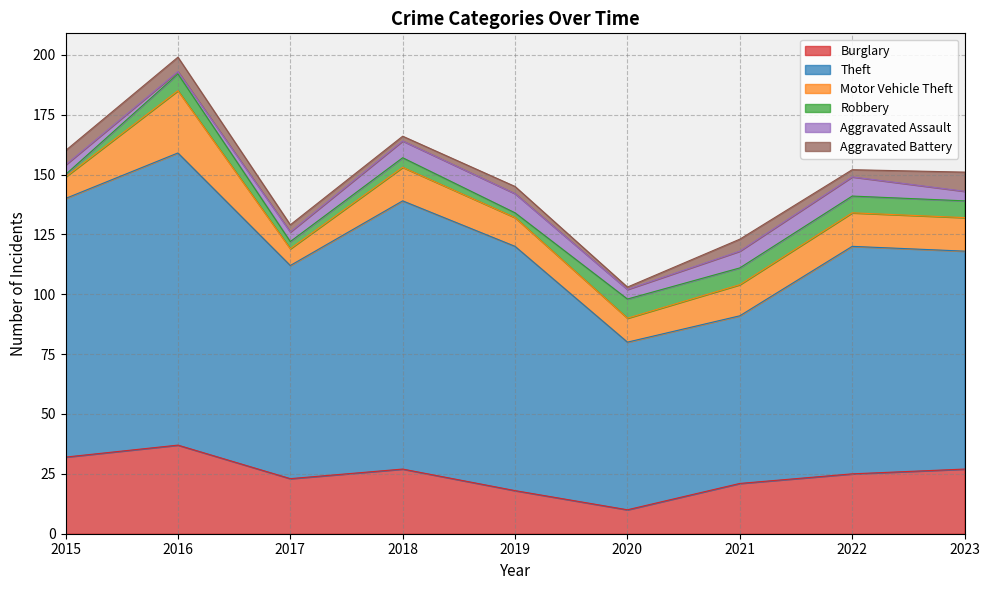

At which label does Motor Vehicle Theft reach its minimum?

2017